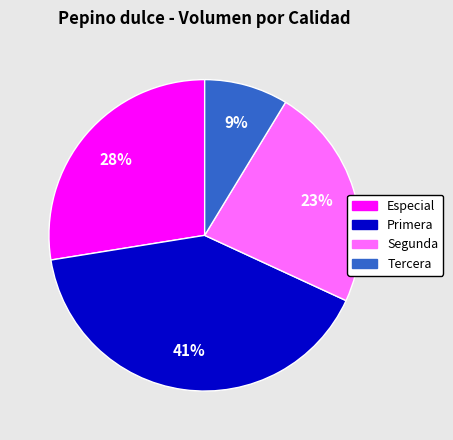

Does Primera account for over 50% of the chart?

No